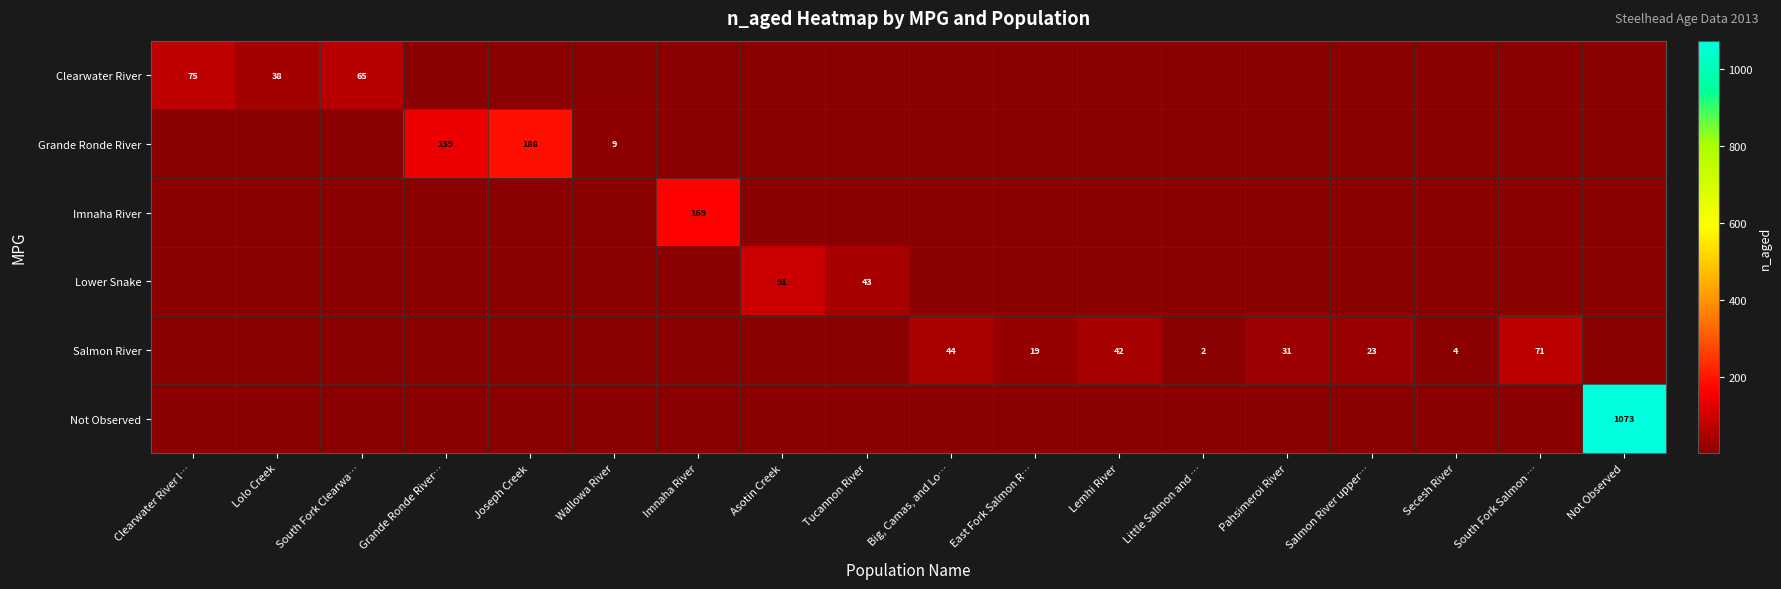

At which category is the sum across all series the highest?

Not Observed